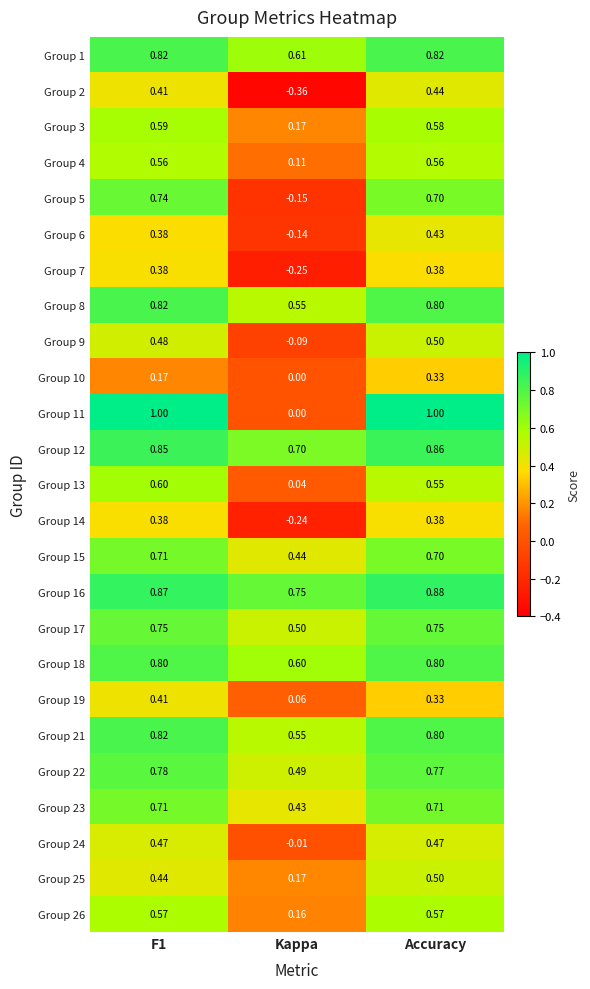

At which category is the sum across all series the highest?

Accuracy